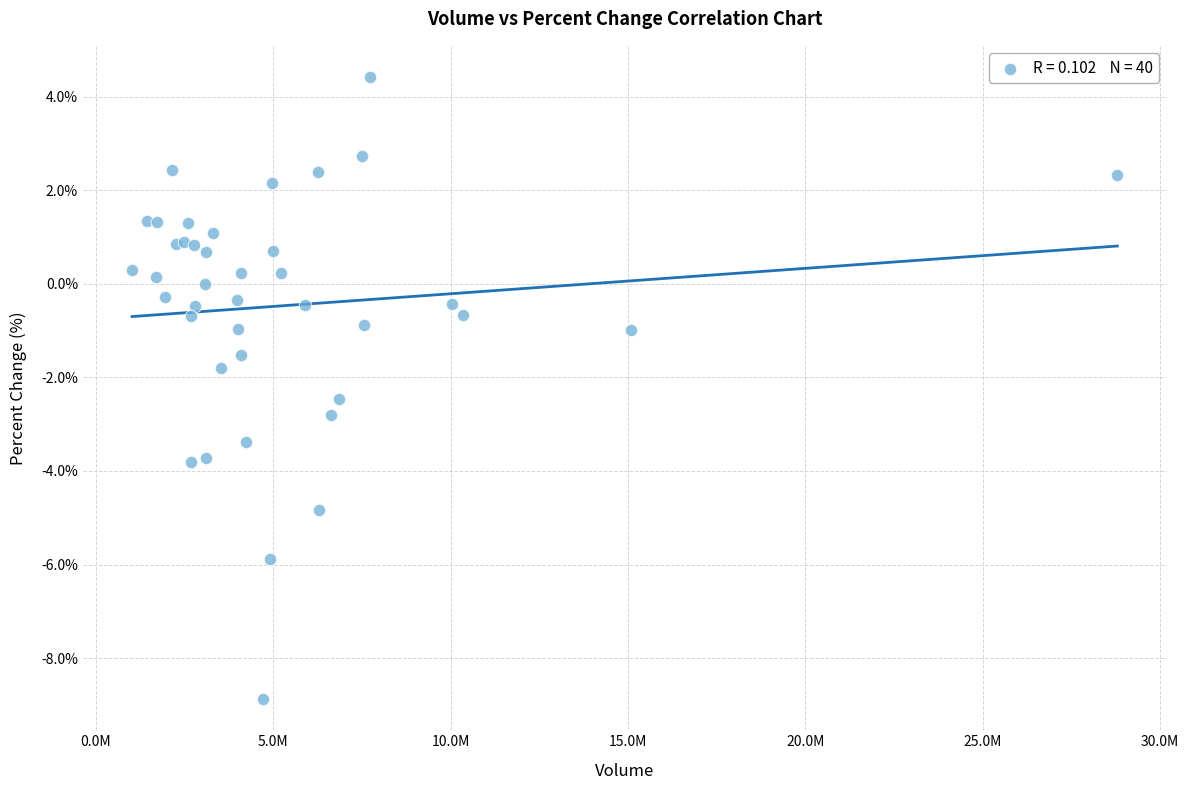

What Y value in the scatter plot is closest to -2?

-1.8